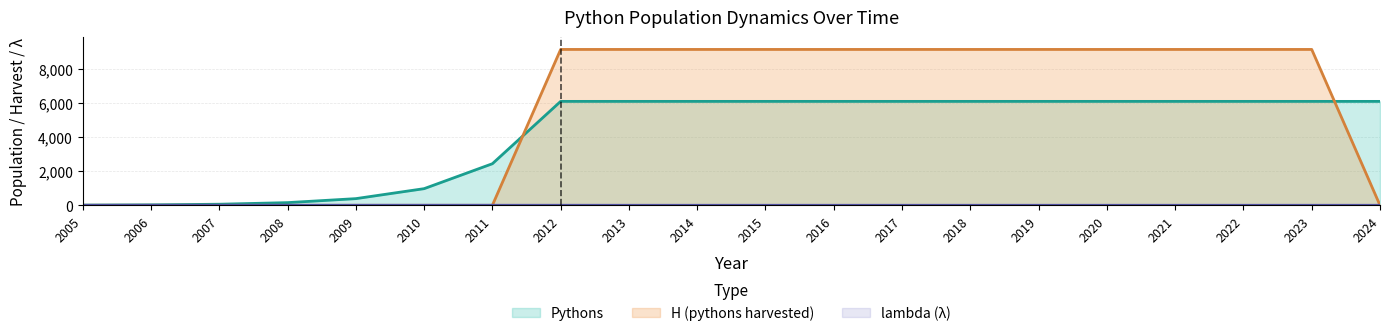

Where is lambda nearest to the value 1?

2013